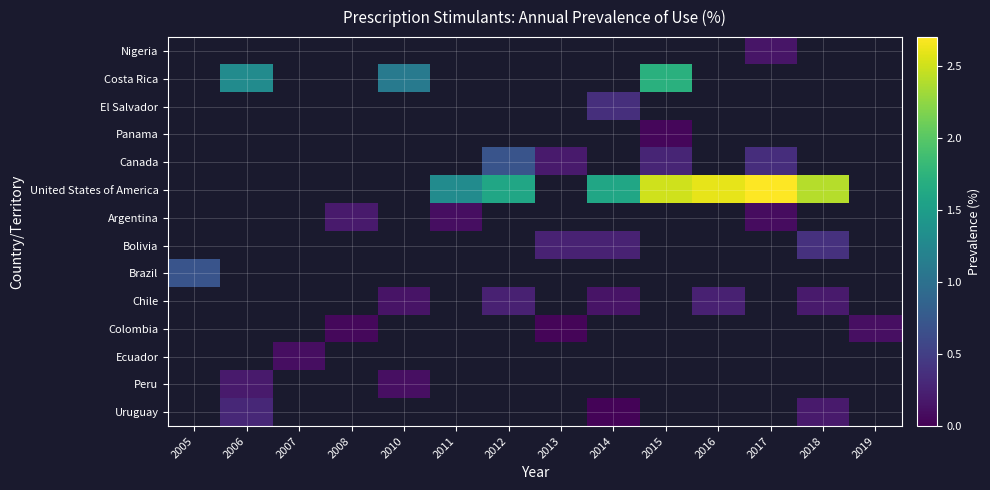

Which category has the lowest value across all series?

2014